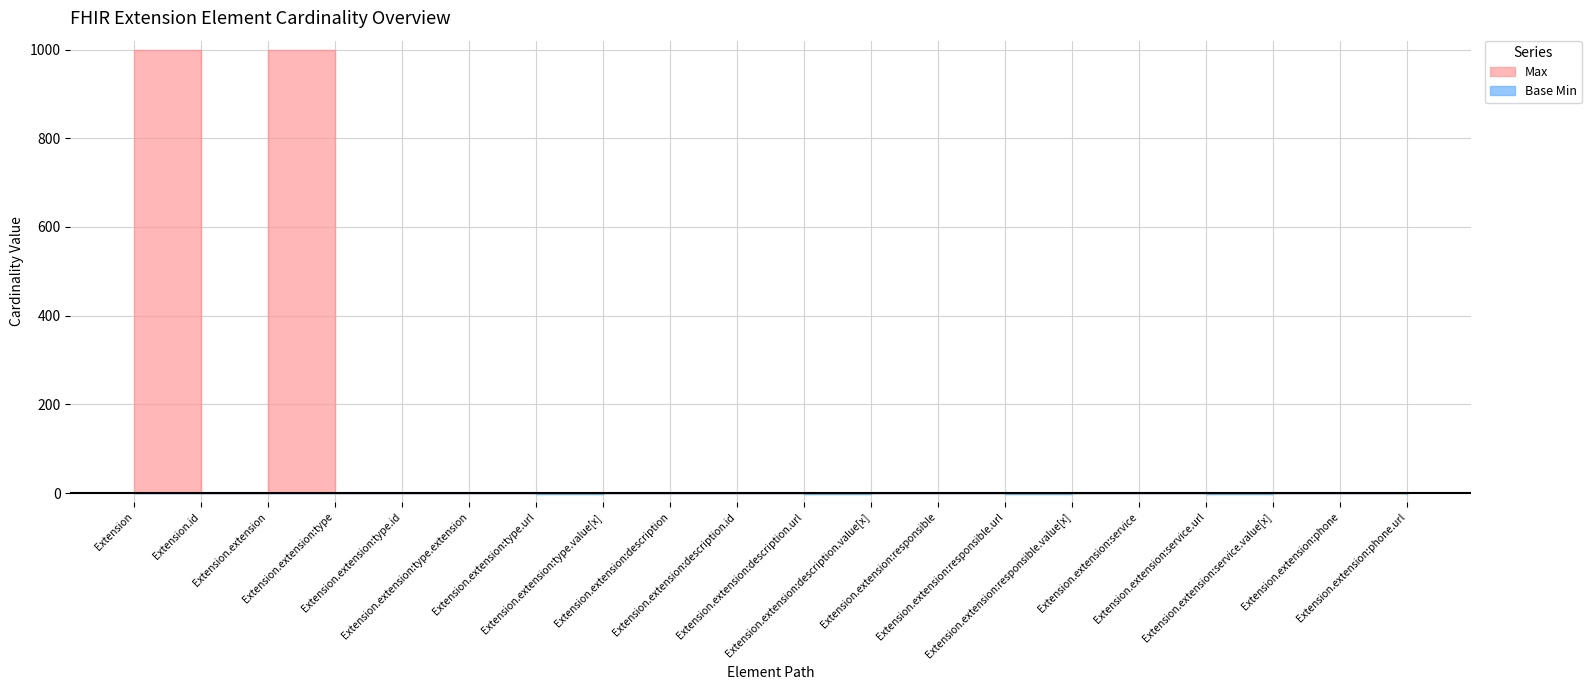

What is the label of the 19th point from the left?

Extension.extension:phone